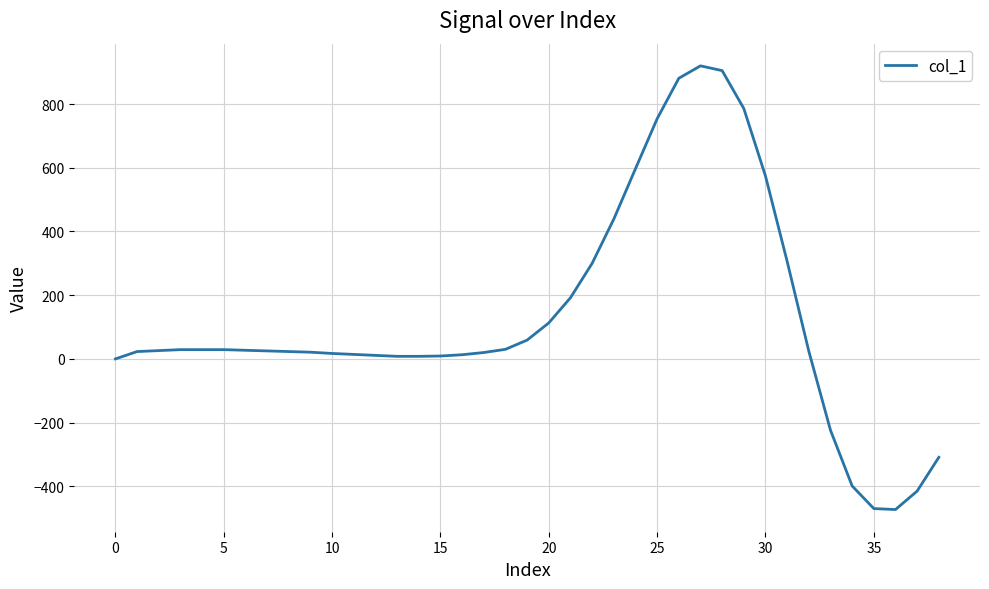

What is the difference between the maximum and minimum values?

1393